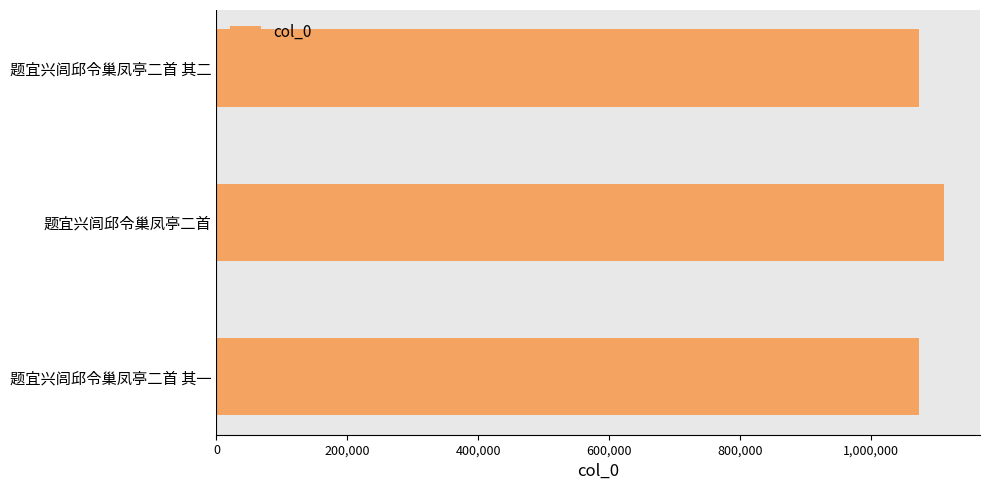

Which label corresponds to the largest value in the chart?

题宜兴闾邱令巢凤亭二首